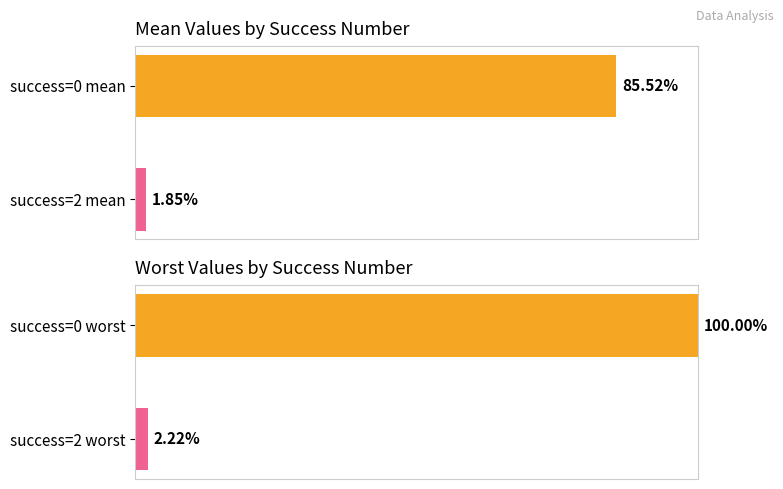

What is the sum of the mean values at success=2 mean and success=0 mean?

87.4